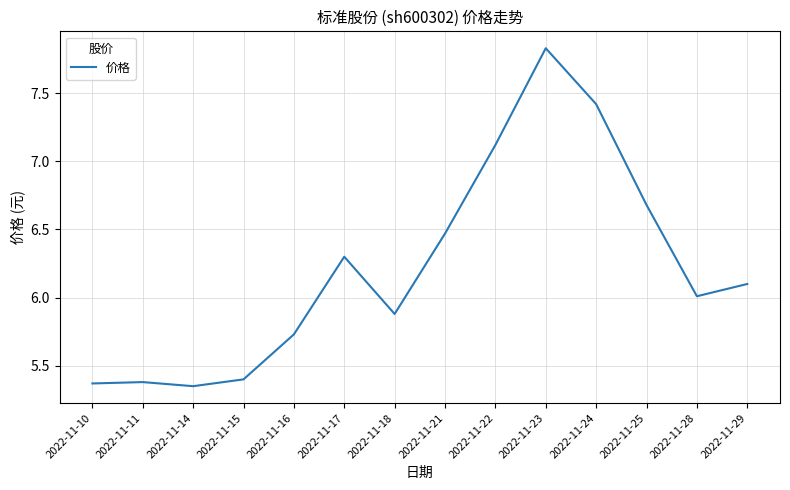

Does the chart have visible grid lines?

Yes